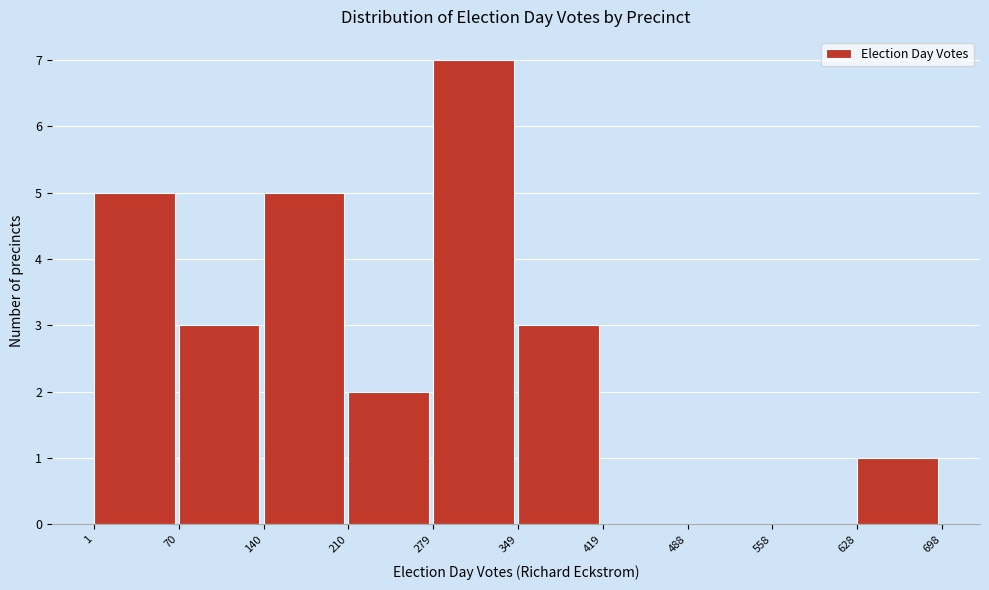

Reading left to right, transcribe this chart: for each bar, give the range it covers on the x-axis and its height. The values are not printed on the chart, so give them approximately, as read against the axis.

1 to 70: 5
70 to 140: 3
140 to 210: 5
210 to 279: 2
279 to 349: 7
349 to 419: 3
419 to 488: 0
488 to 558: 0
558 to 628: 0
628 to 698: 1